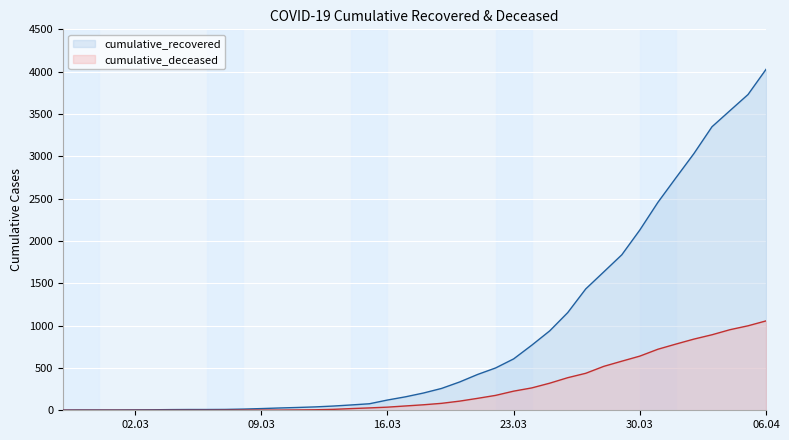

The value of cumulative_deceased at 06.04 is 1890. True or false?

False